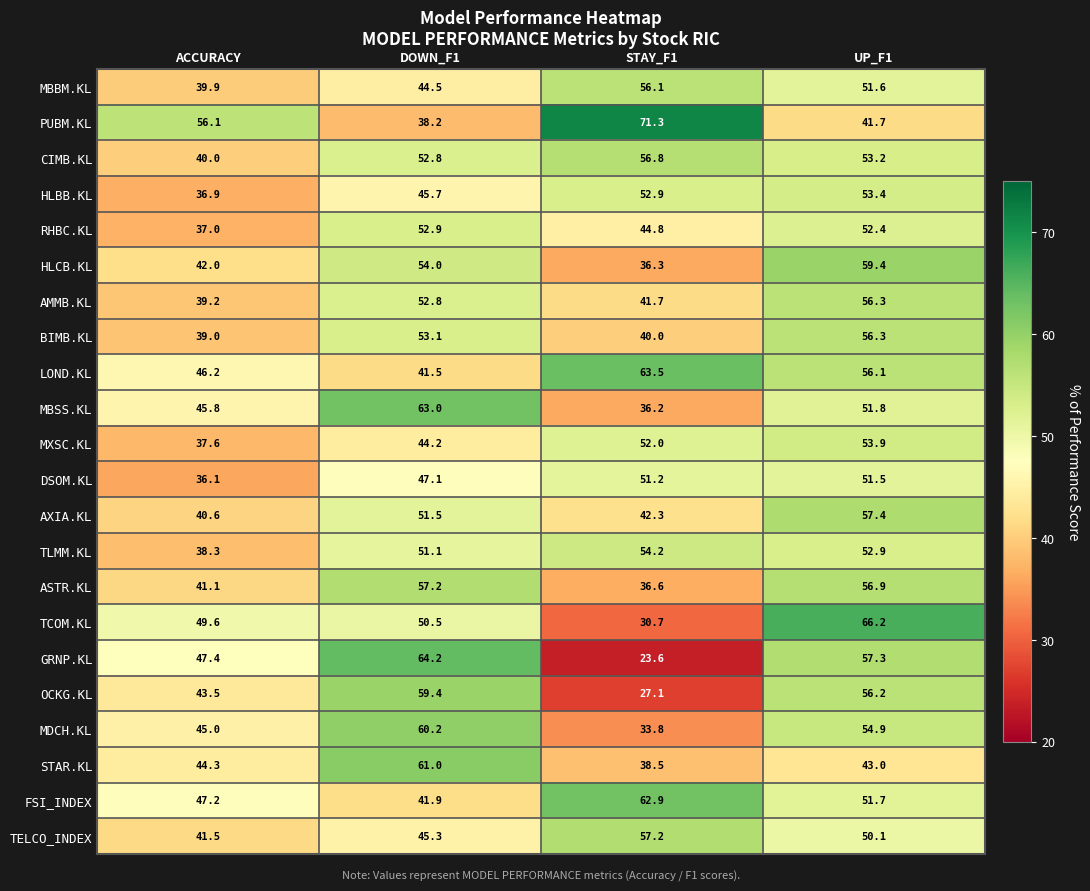

What is the highest value of the HLBB.KL series?

53.4